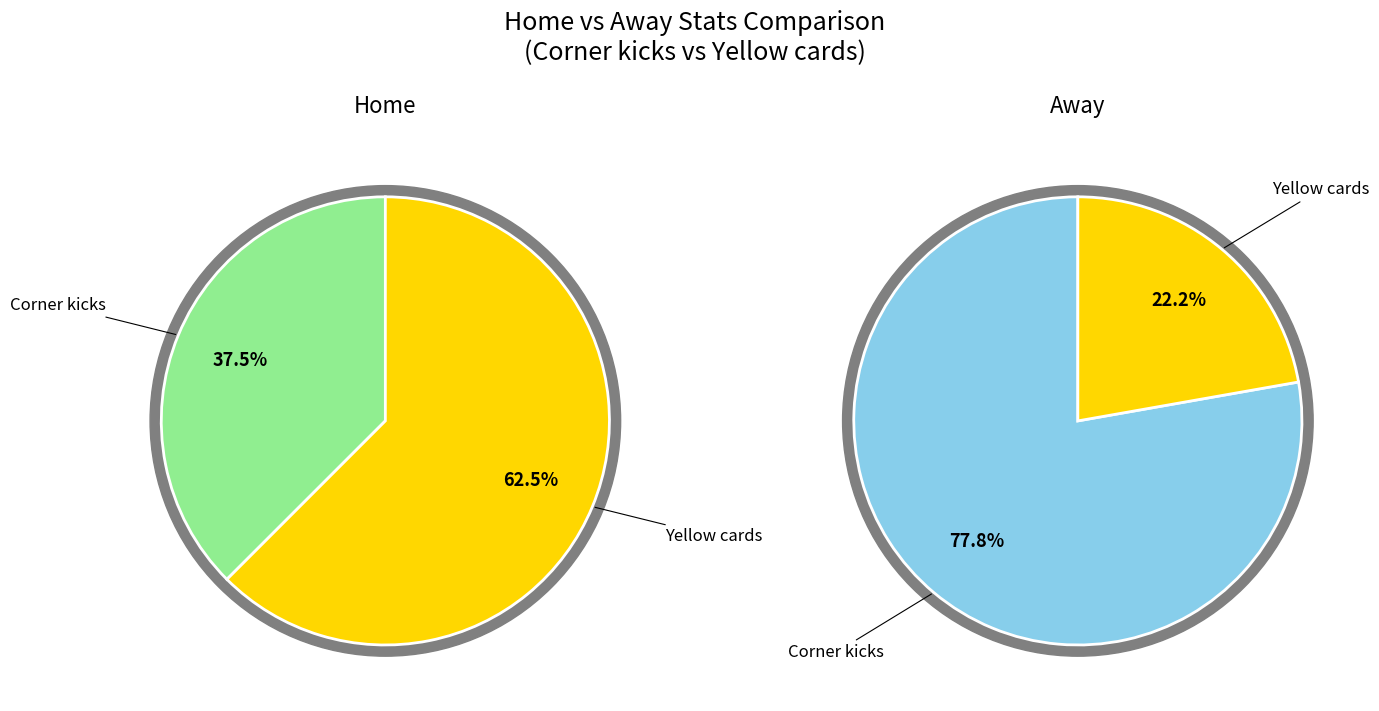

To the nearest percent, what portion does Yellow cards represent?

62%